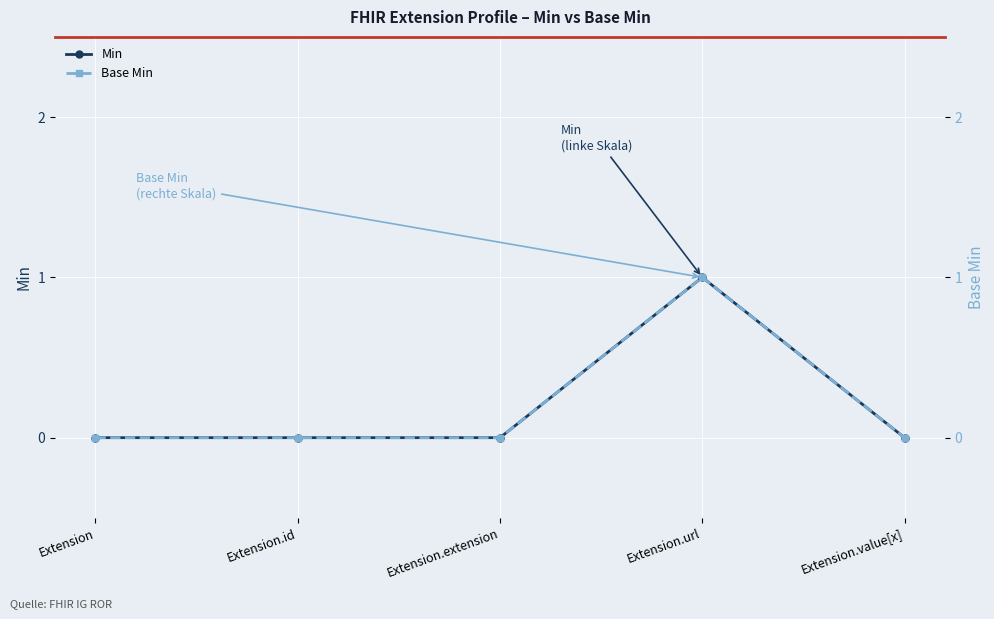

Reading right to left, extract all data points from this chart.

Min: 0	1	0	0	0
Base Min: 0	1	0	0	0